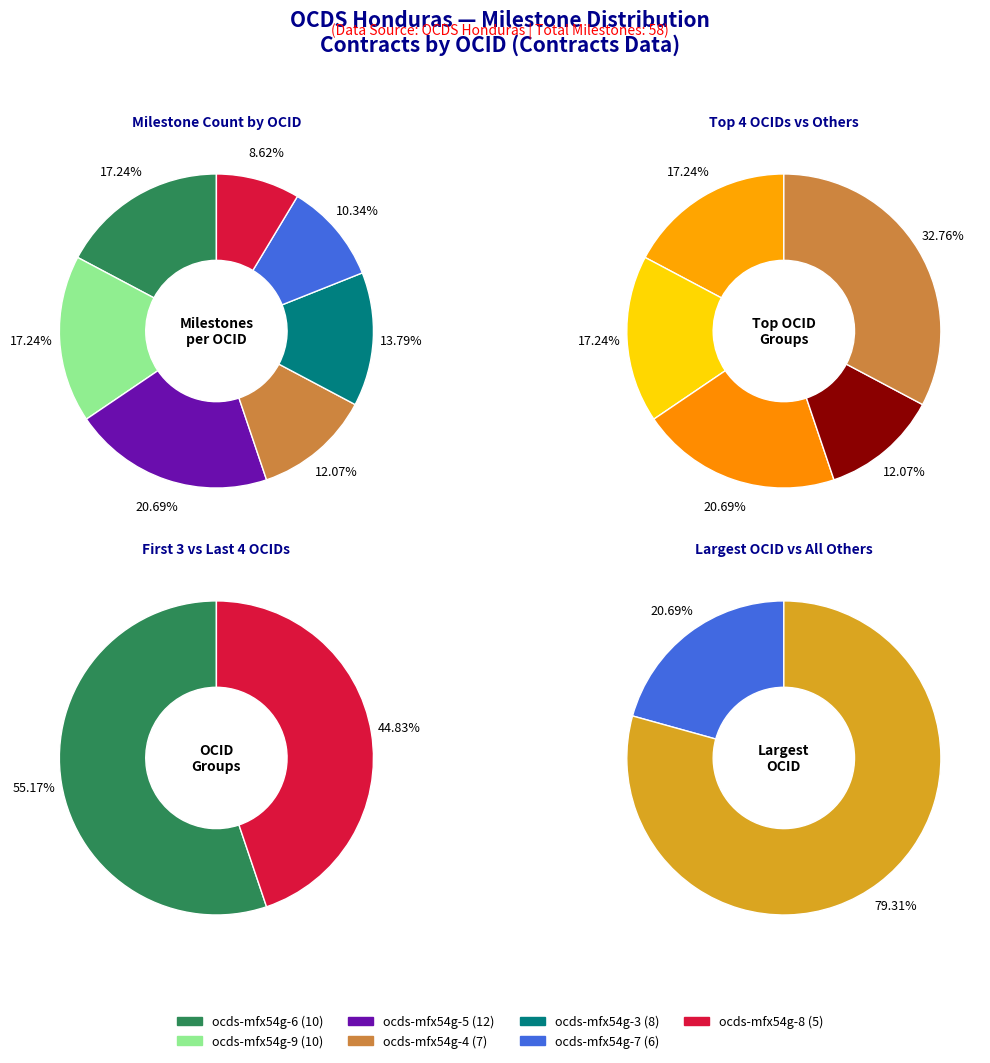

What is the total percentage of ocds-mfx54g-3 and ocds-mfx54g-4?

25.9%